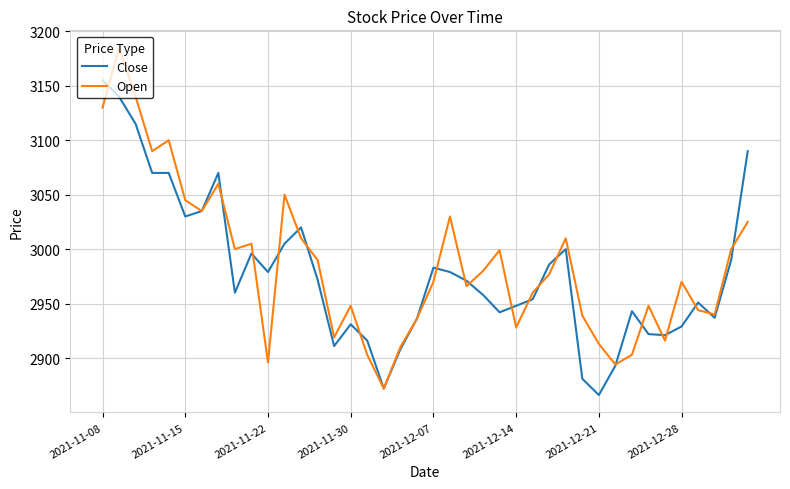

Does the chart have visible grid lines?

Yes